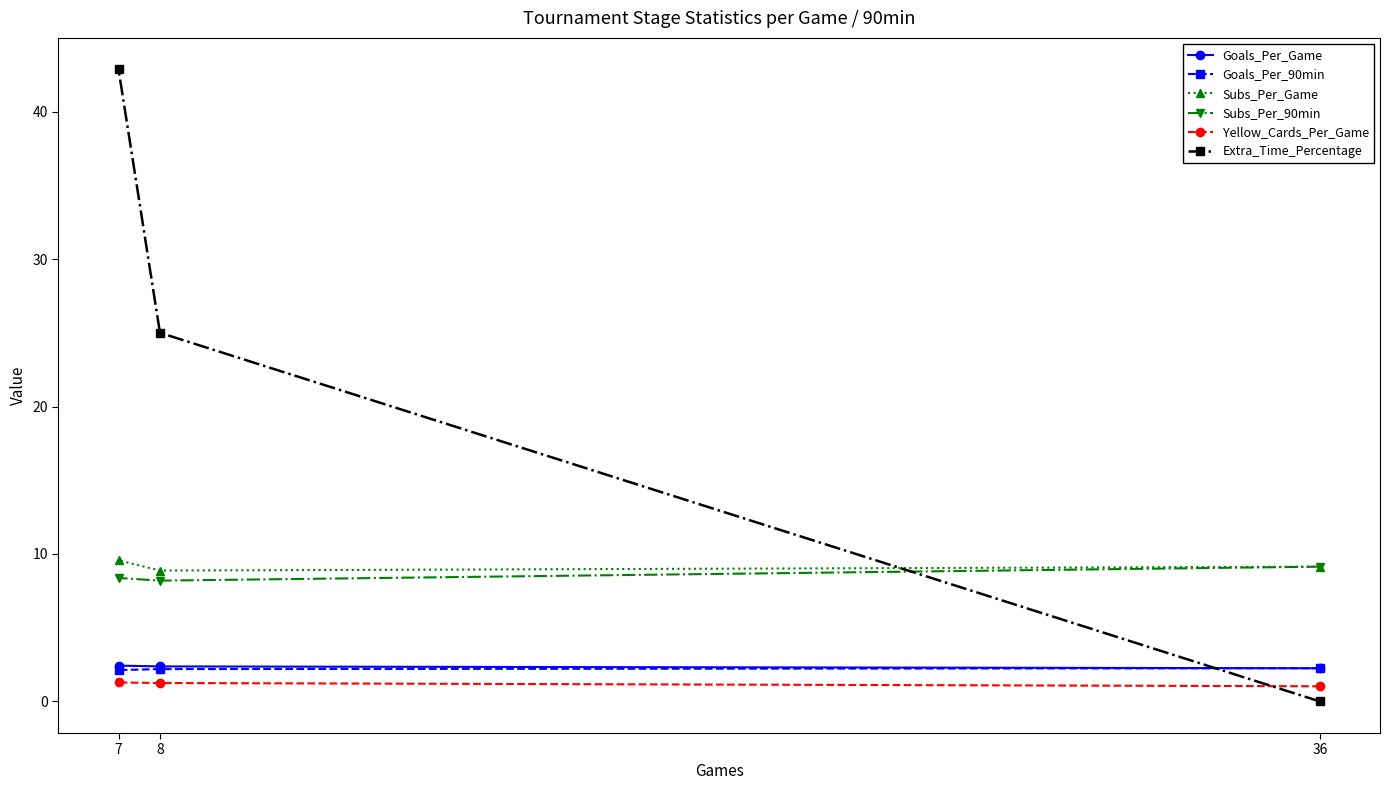

At which category does the chart reach its minimum across all series?

36